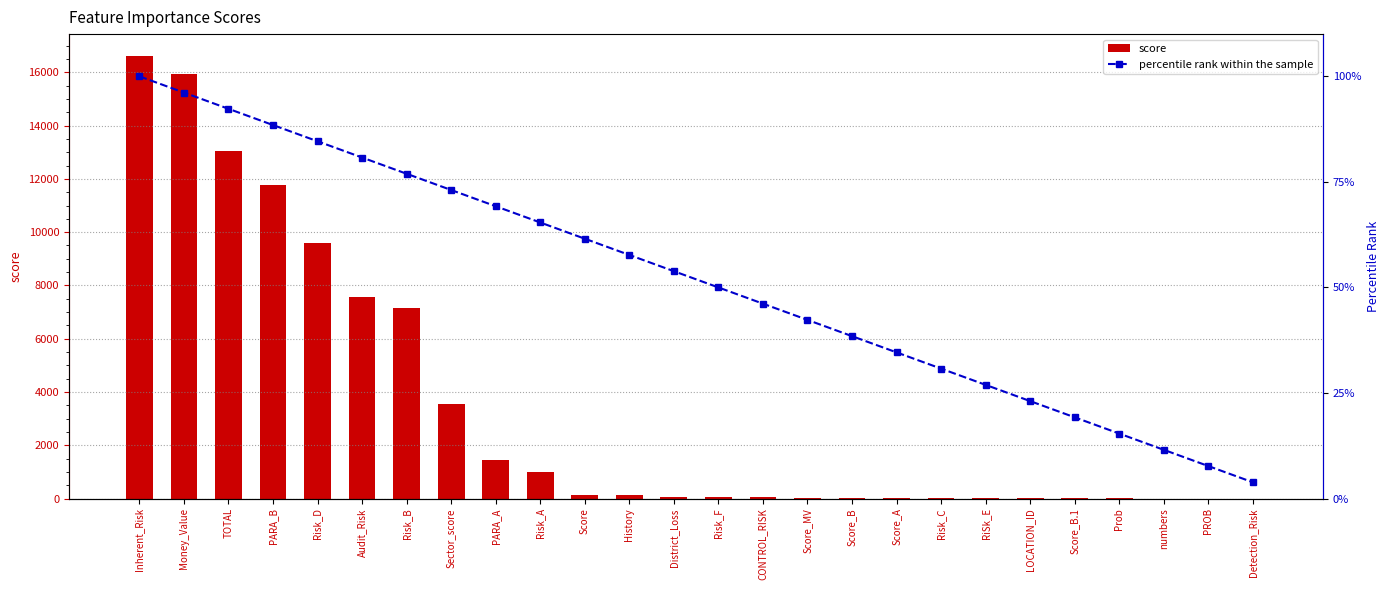

What is the label of the 18th bar from the left?

Score_A